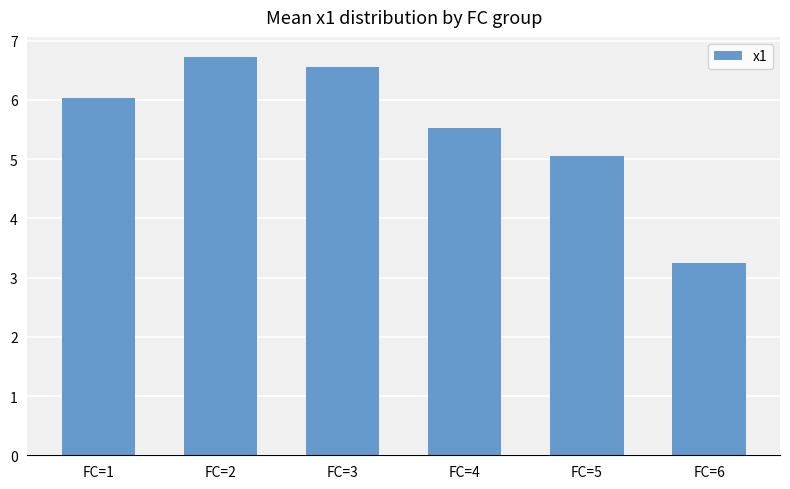

True or false: the data shows 6.6 at FC=3.

True